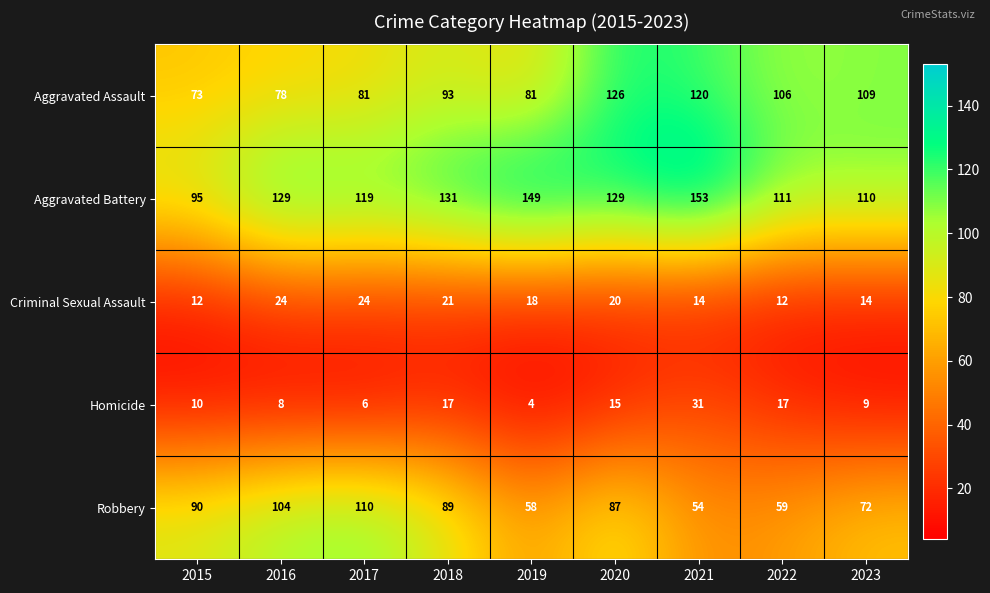

What is the spread (max minus min) of values at 2022?

99